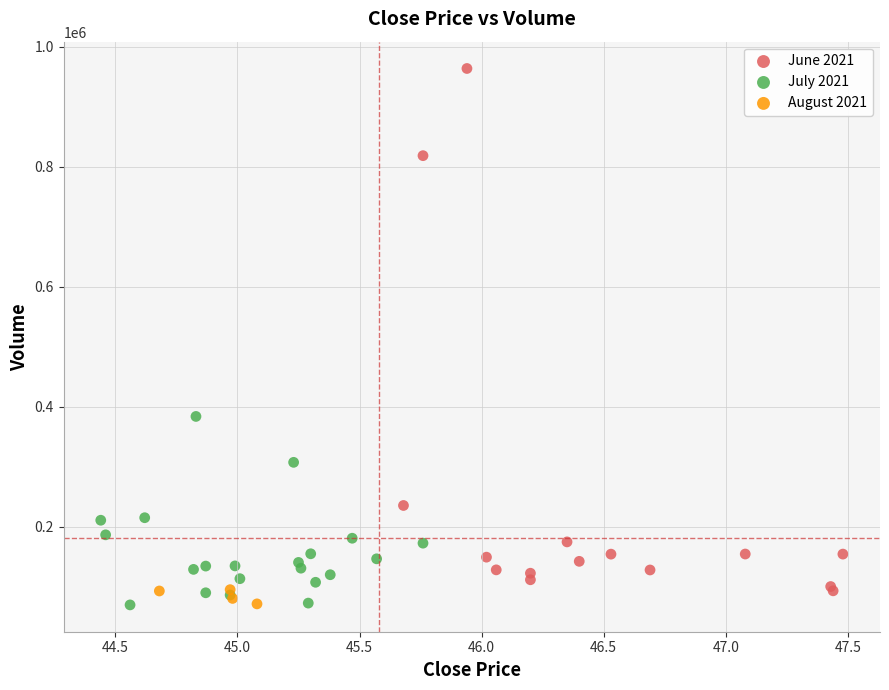

Which series contains the highest Y value?

June 2021